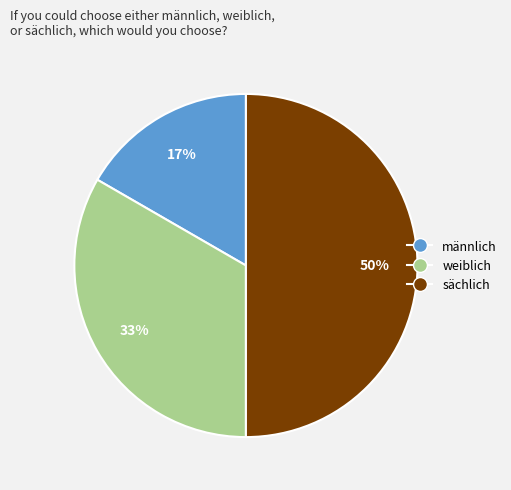

Is it true that weiblich is 33% of the pie?

True